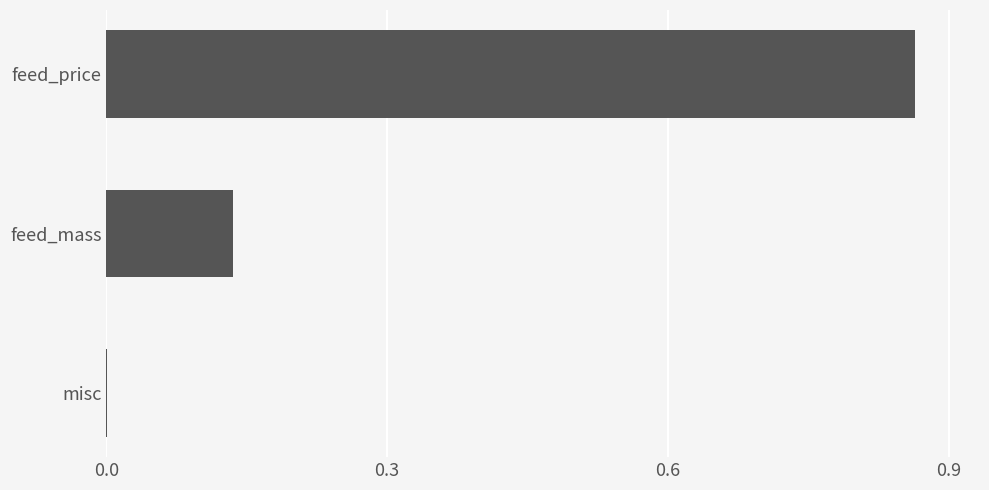

True or false: the data shows 0.5 at feed_price.

False